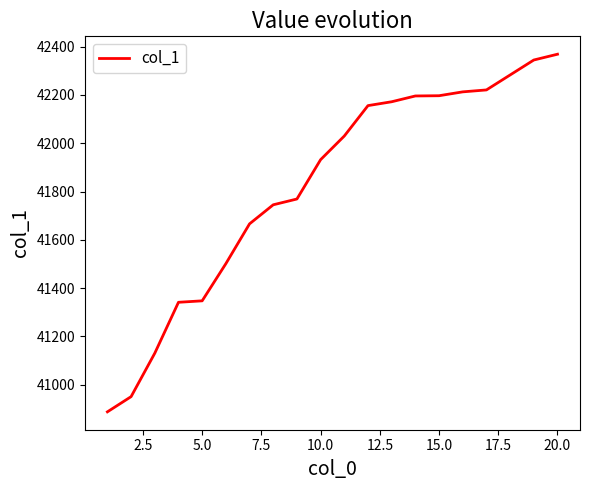

Does the chart have visible grid lines?

No